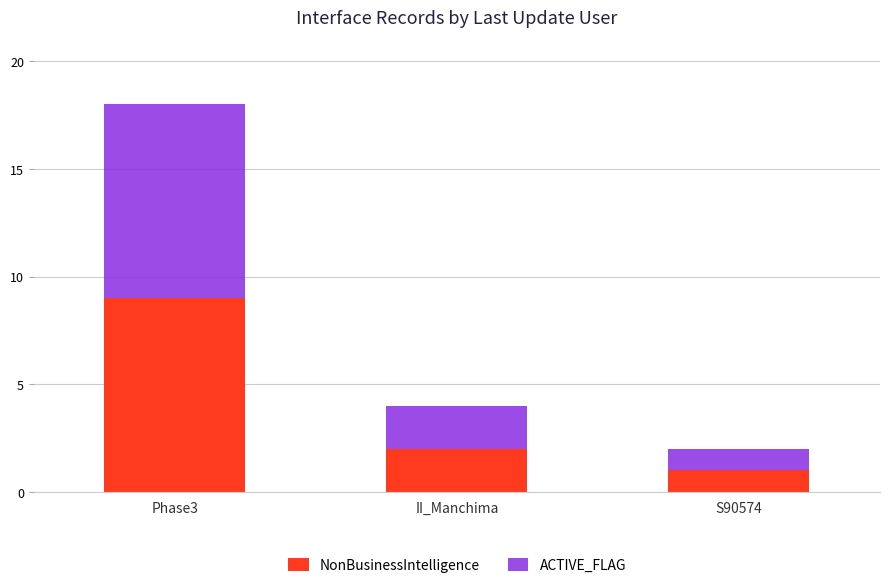

What is the average value of the NonBusinessIntelligence series?

4